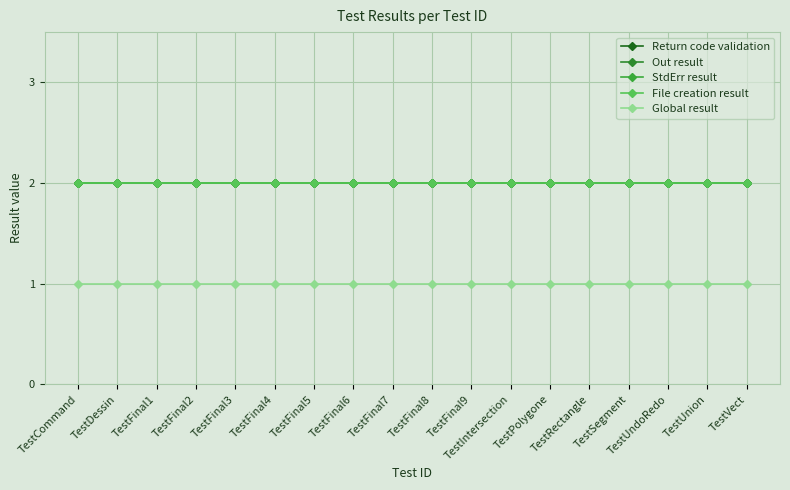

Is this an area chart (filled region under the line)?

No